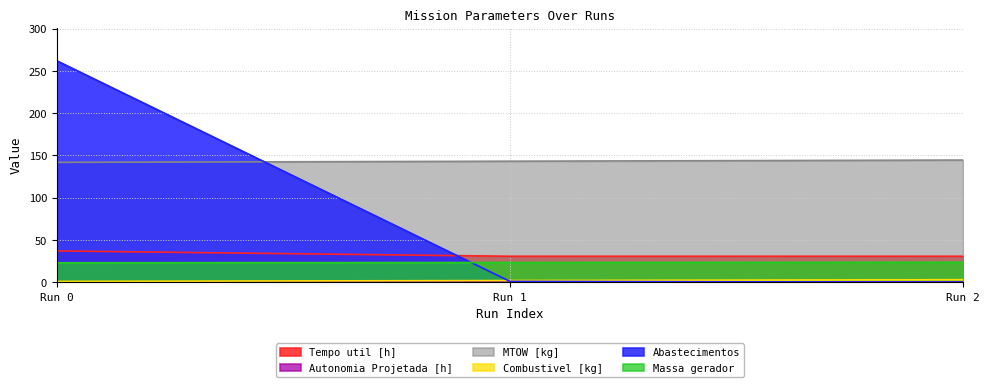

What is the highest value of the Abastecimentos series?

262.0